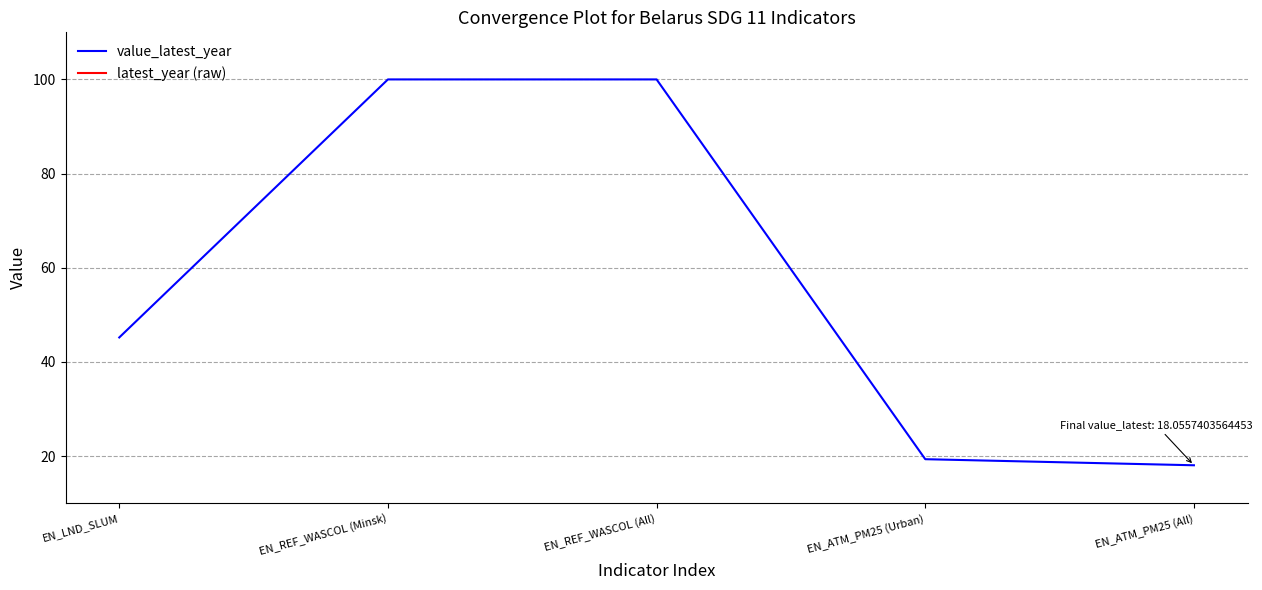

List the series in order of their peak value, lowest first.

value_latest_year, latest_year (raw)